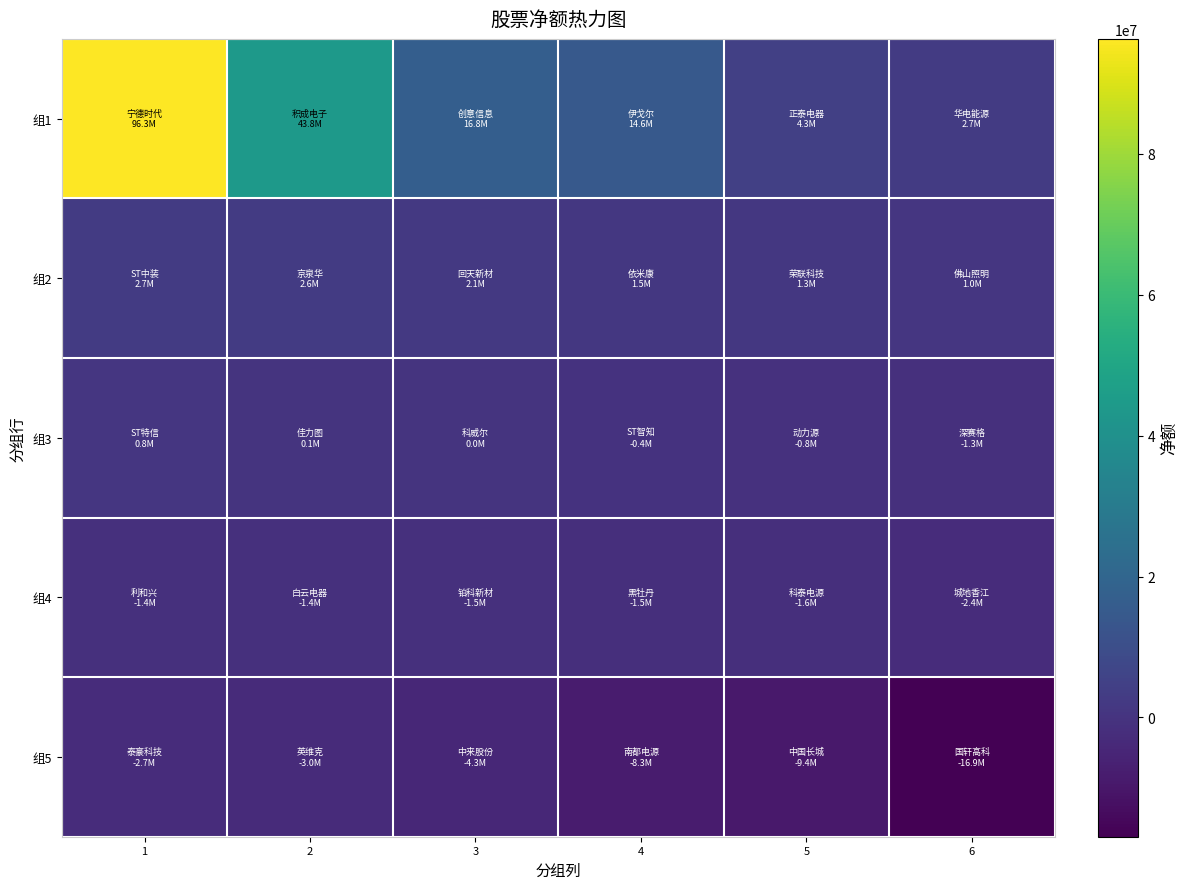

Between 3 and 6, which series saw the biggest shift?

组1